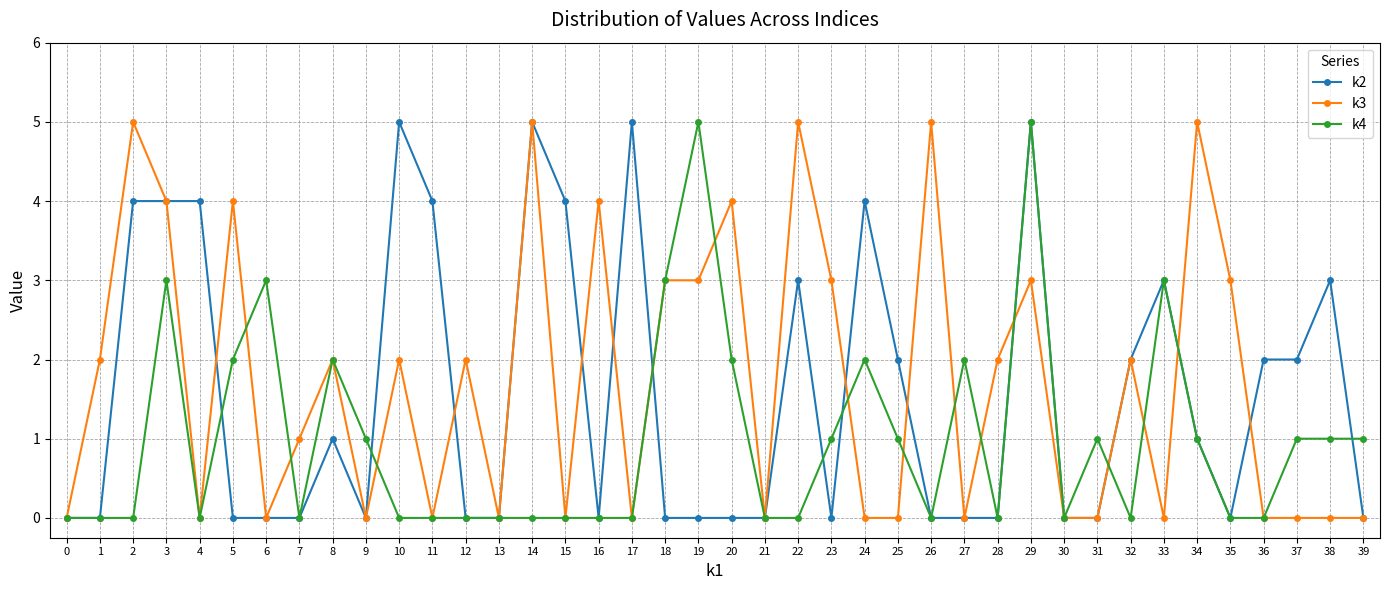

What are all the series names shown in the legend?

k2, k3, k4